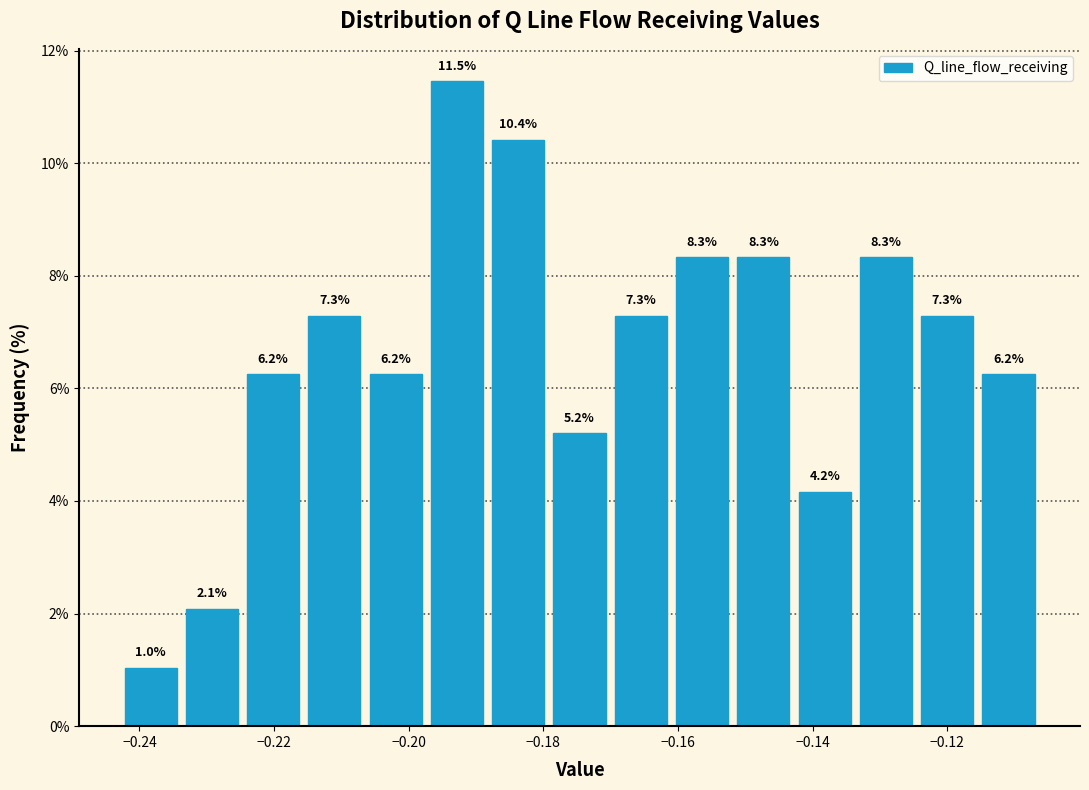

Which range on the x-axis has the tallest bar?

-0.198 to -0.188